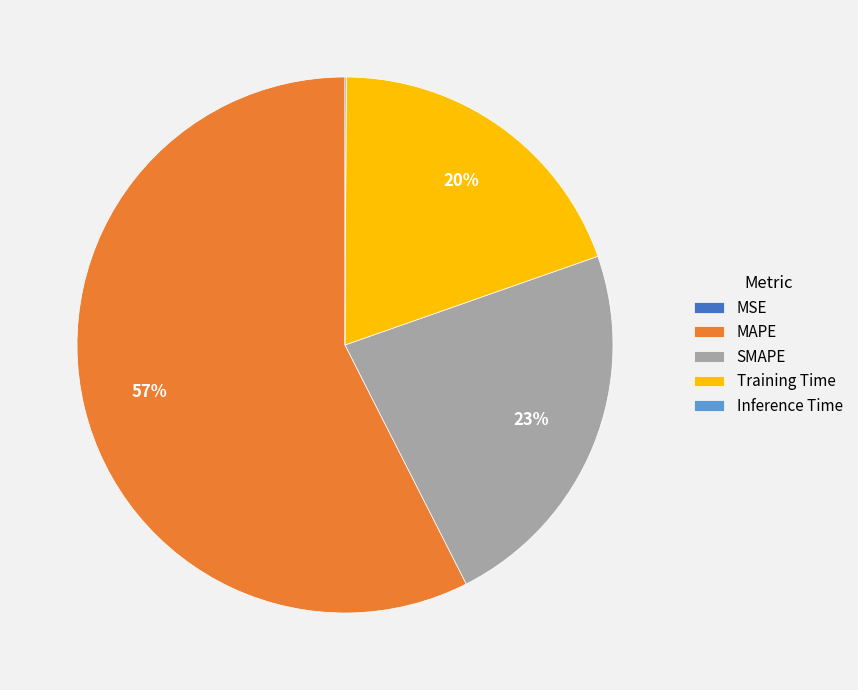

True or false: SMAPE accounts for 12% of the total.

False